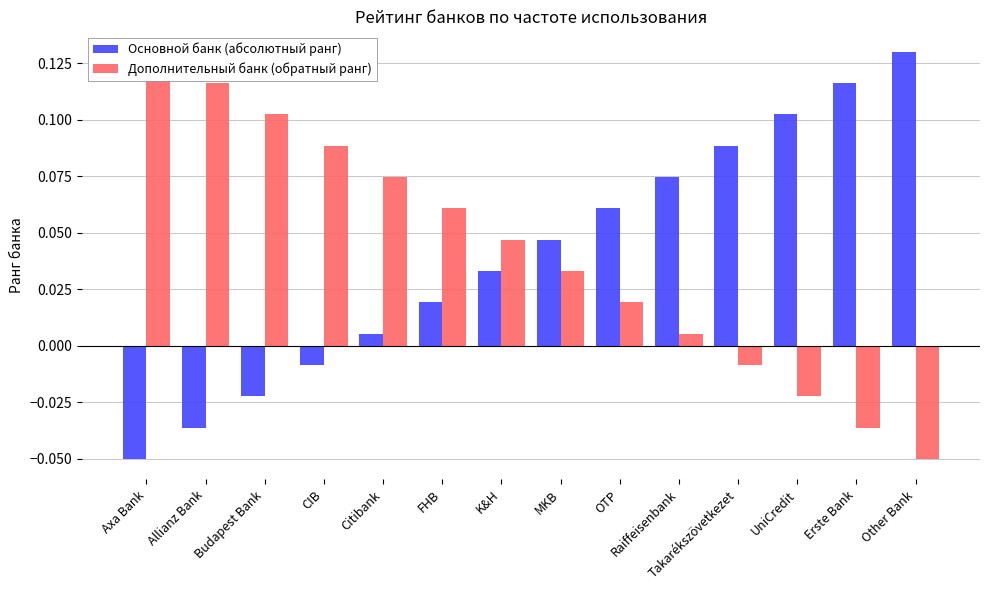

How many categories are shown in the chart?

14